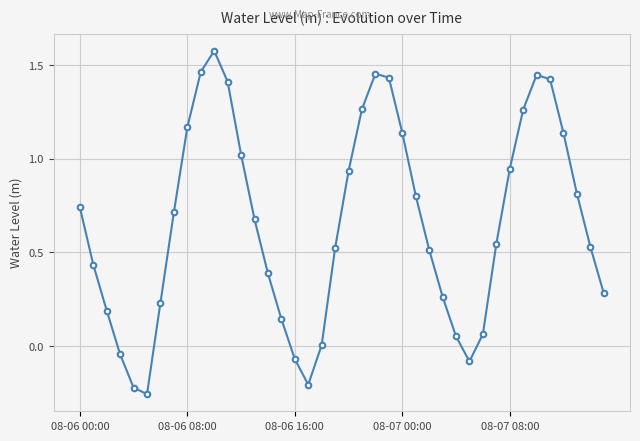

True or false: the data has more than 1 interior local peaks.

True